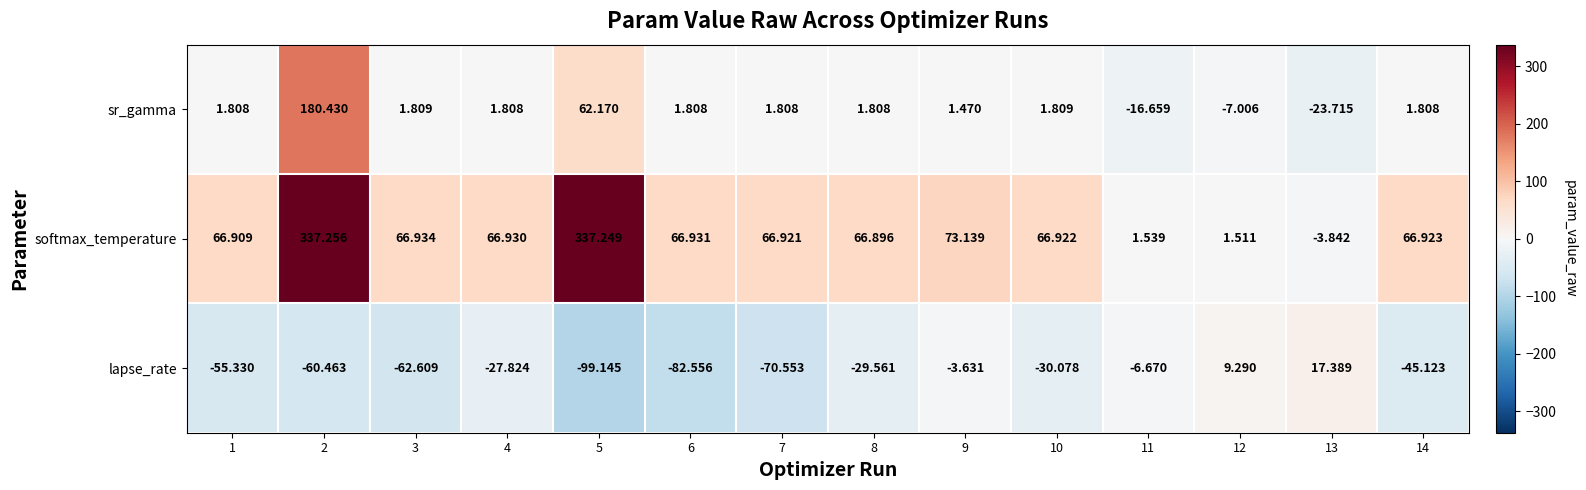

Which series has the widest spread of values?

softmax_temperature